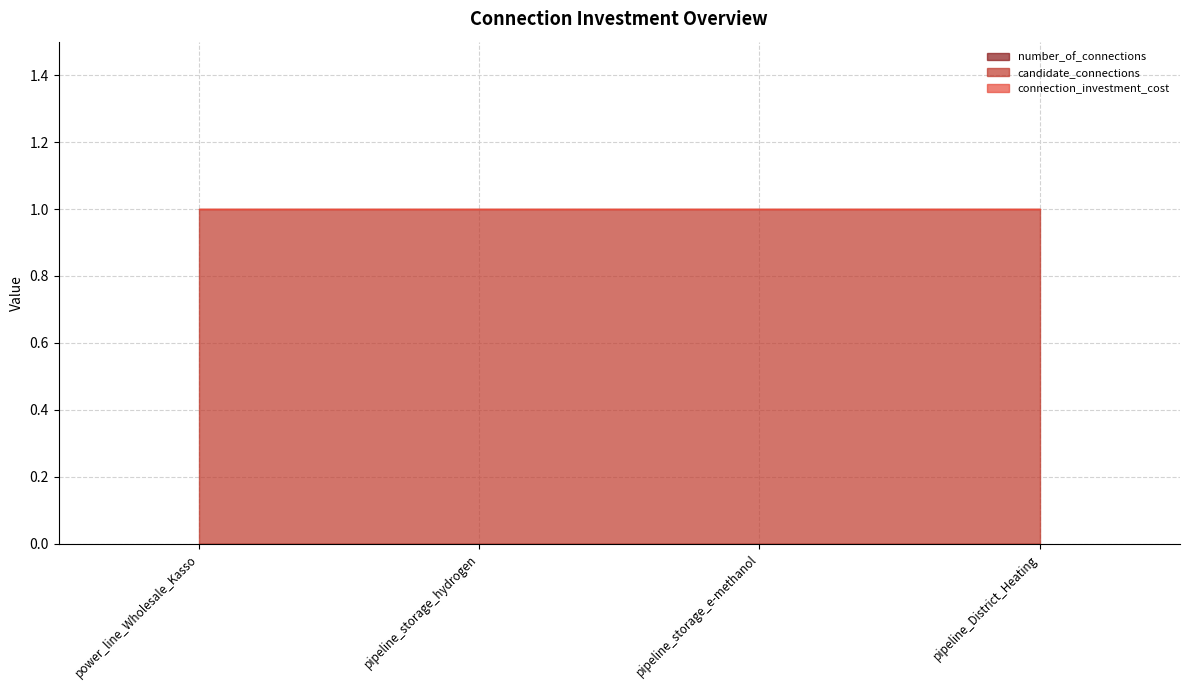

Rank the series by their maximum value, from highest to lowest.

candidate_connections, number_of_connections, connection_investment_cost